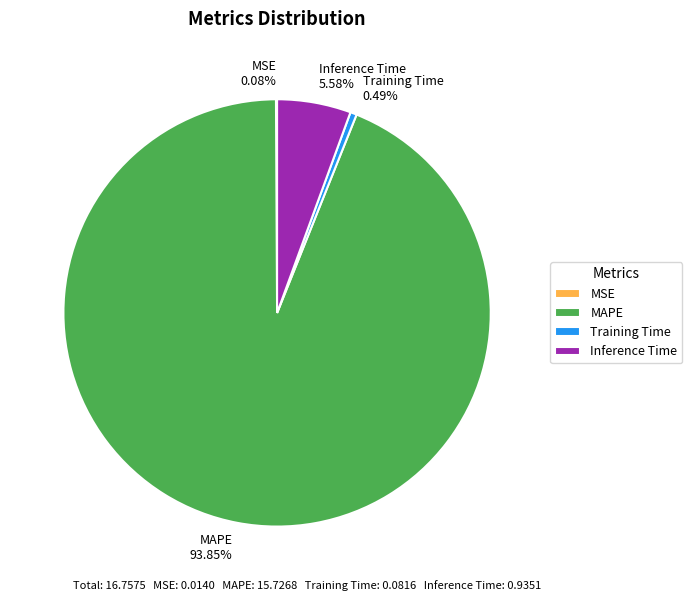

How much of the chart is everything except MAPE?

6.2%